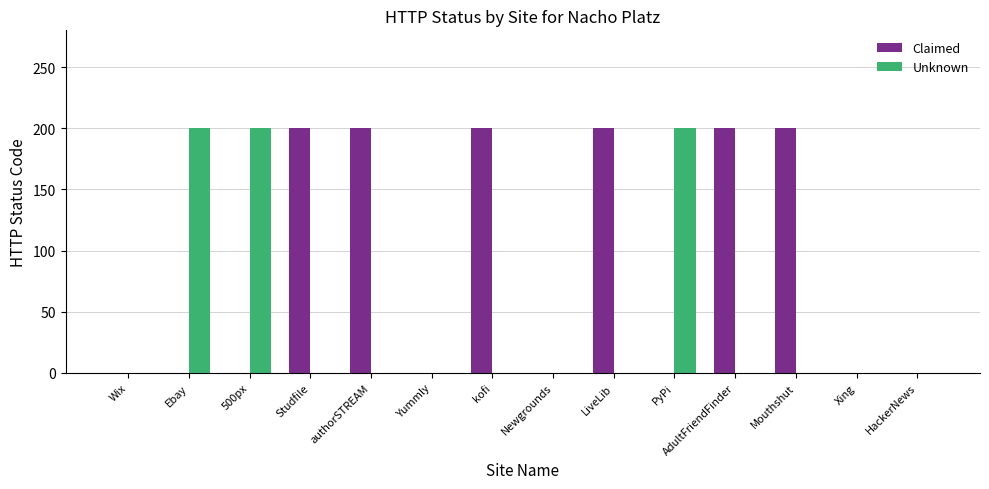

What is the average value of the Claimed series?

86